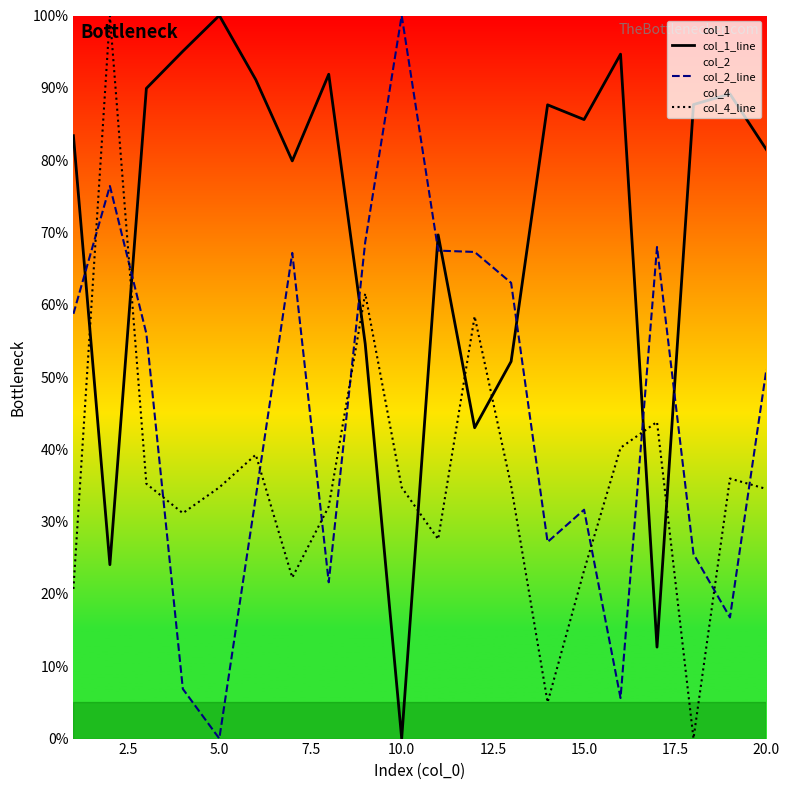

At which category does col_1_line reach its first local peak?

5.0